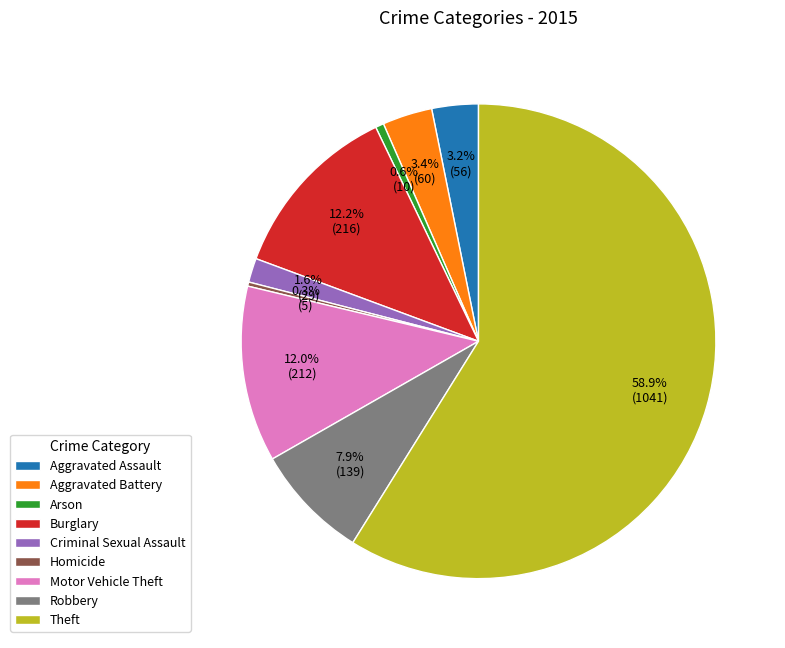

To the nearest percent, what is the difference between the largest and smallest slice percentages?

59%